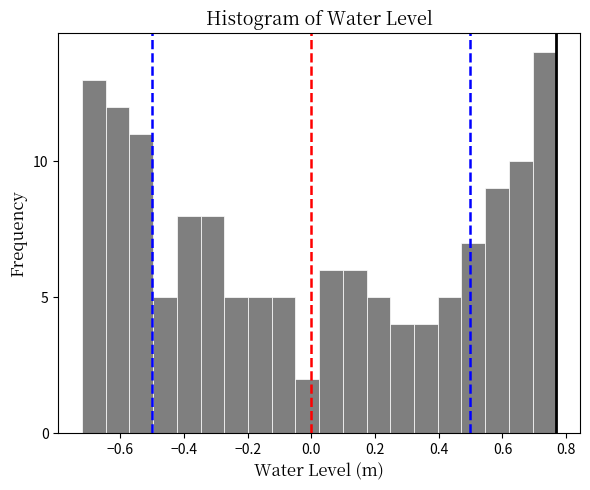

Read against the x-axis, roughly where is the centre of the tallest bar?

0.74